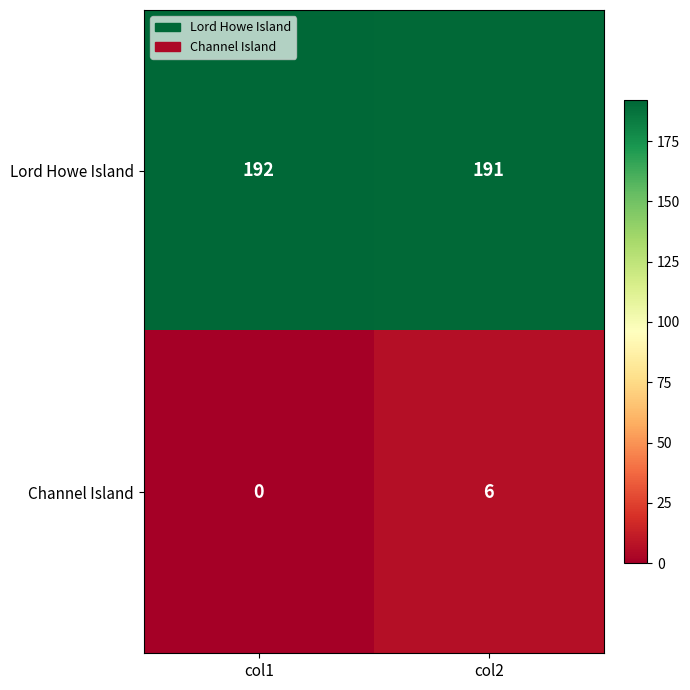

What is the difference between the highest and lowest values at col1?

192